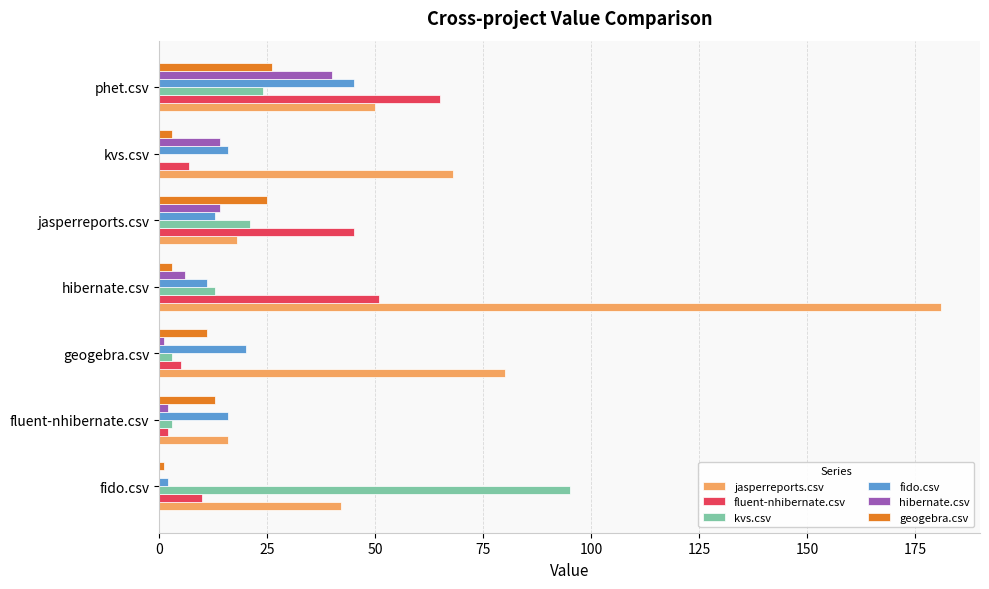

Which series has the largest total across all categories?

jasperreports.csv